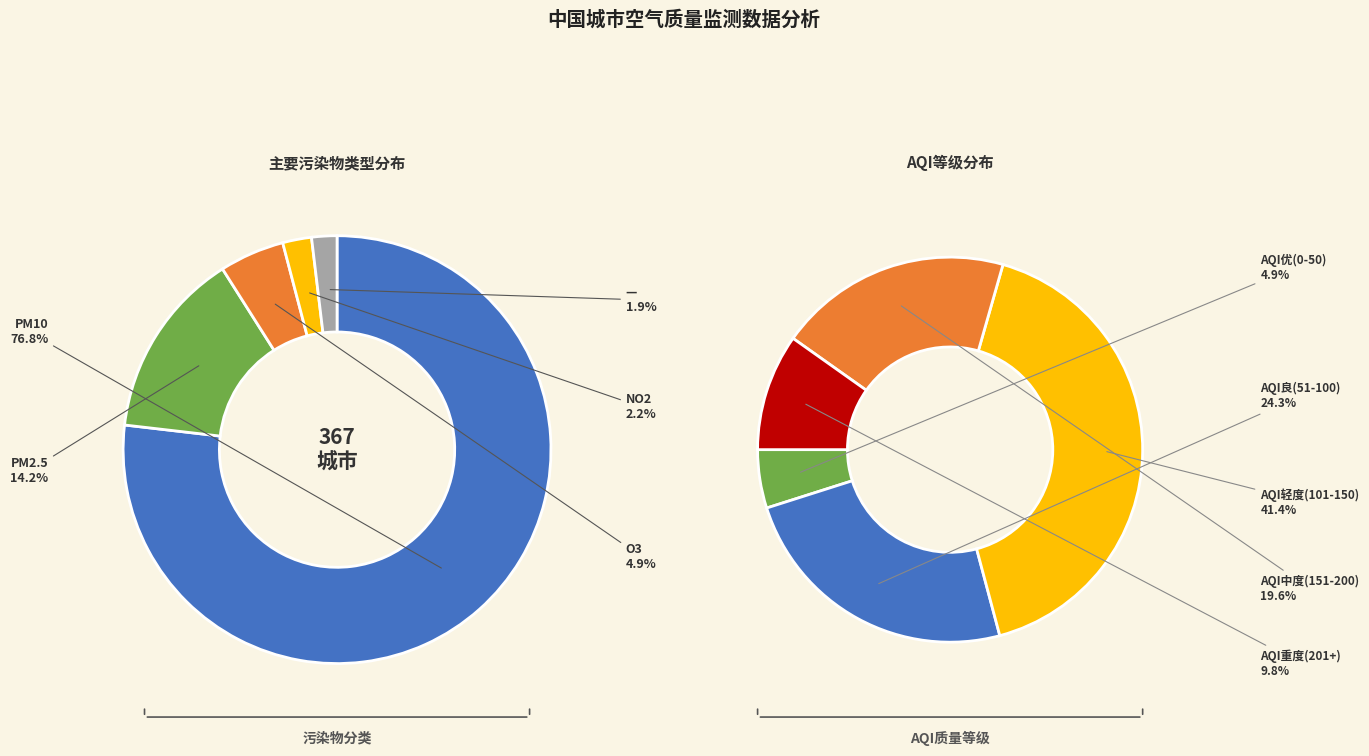

Is the sum of O3 and PM10 greater than half?

Yes